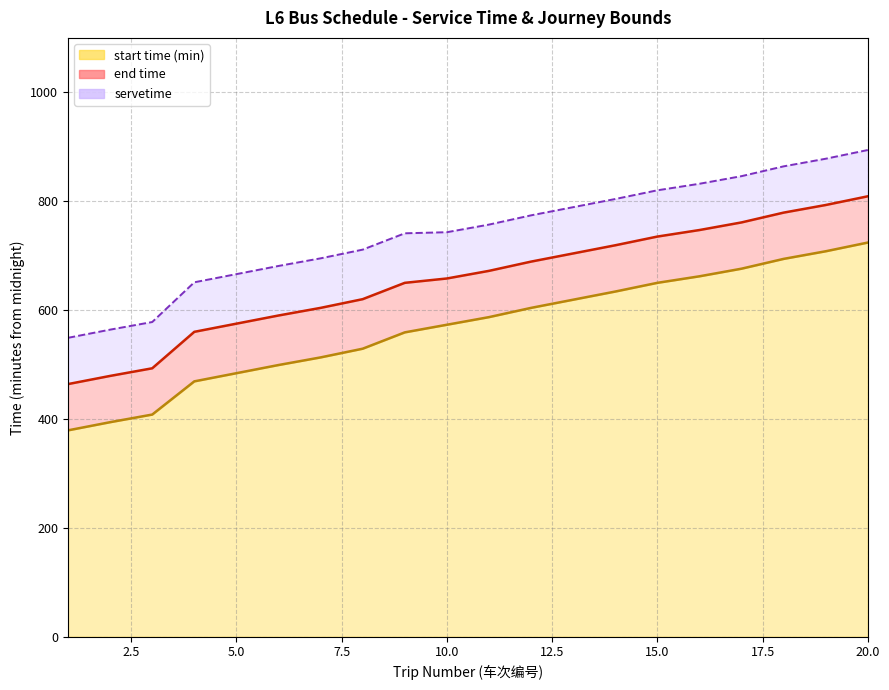

What is the sum of the end time values at 17 and 16?

1508